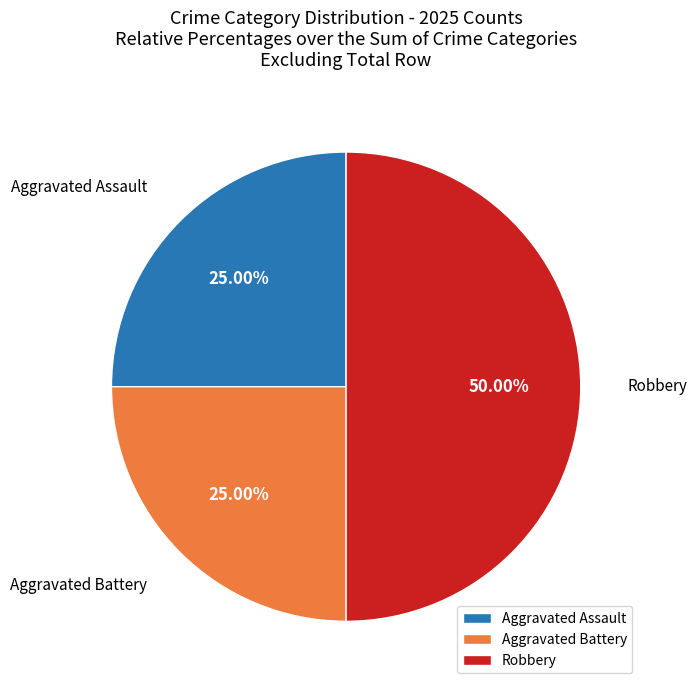

Which has a higher value, Aggravated Battery or Robbery?

Robbery